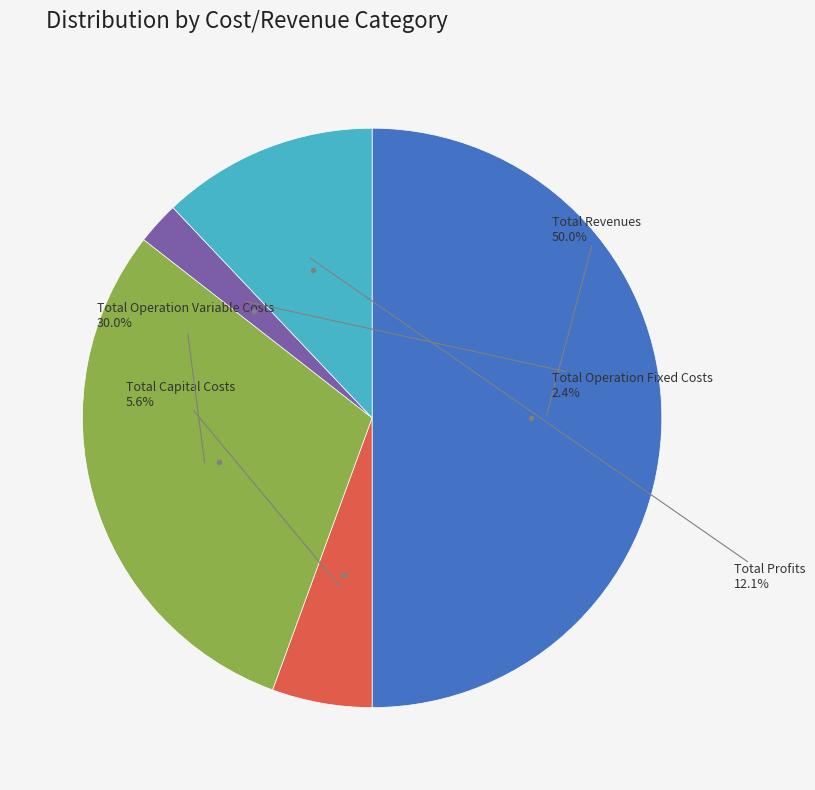

How many slices are in this pie chart?

5